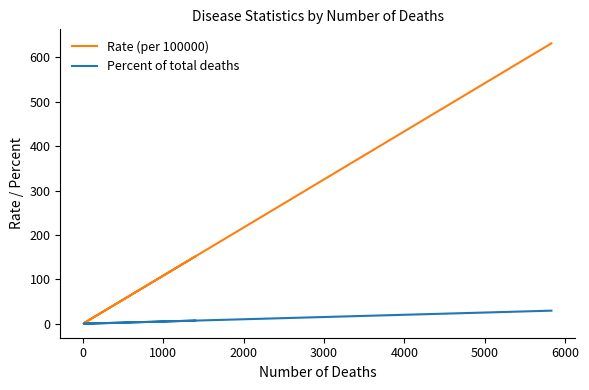

List the series in order of their peak value, lowest first.

Percent of total deaths, Rate (per 100000)